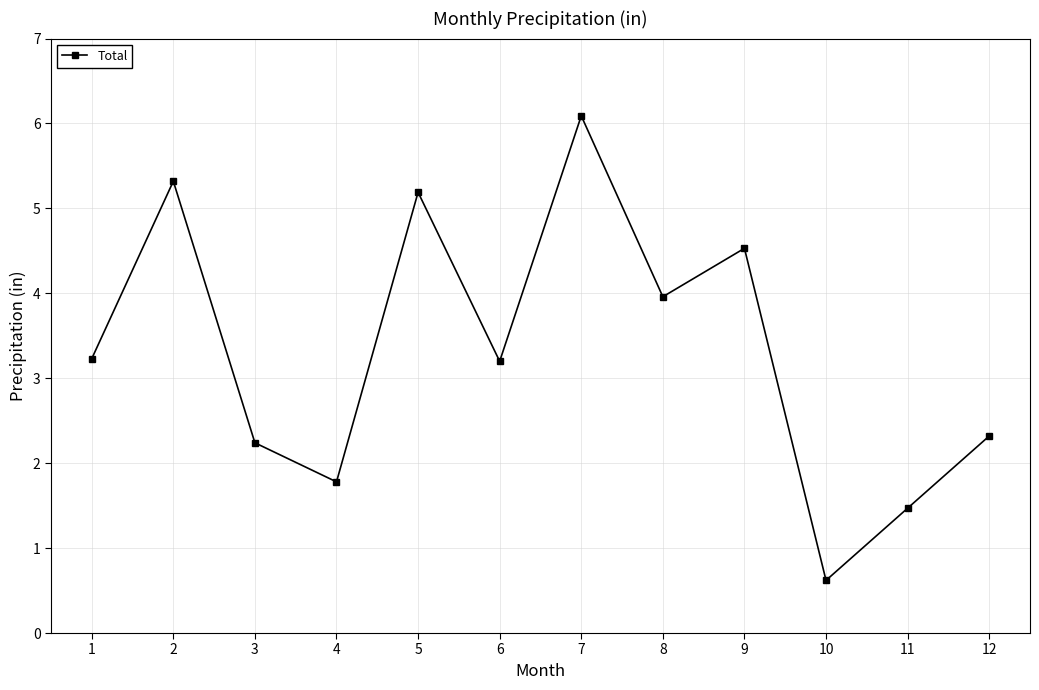

The value at 1 is 1.1. True or false?

False